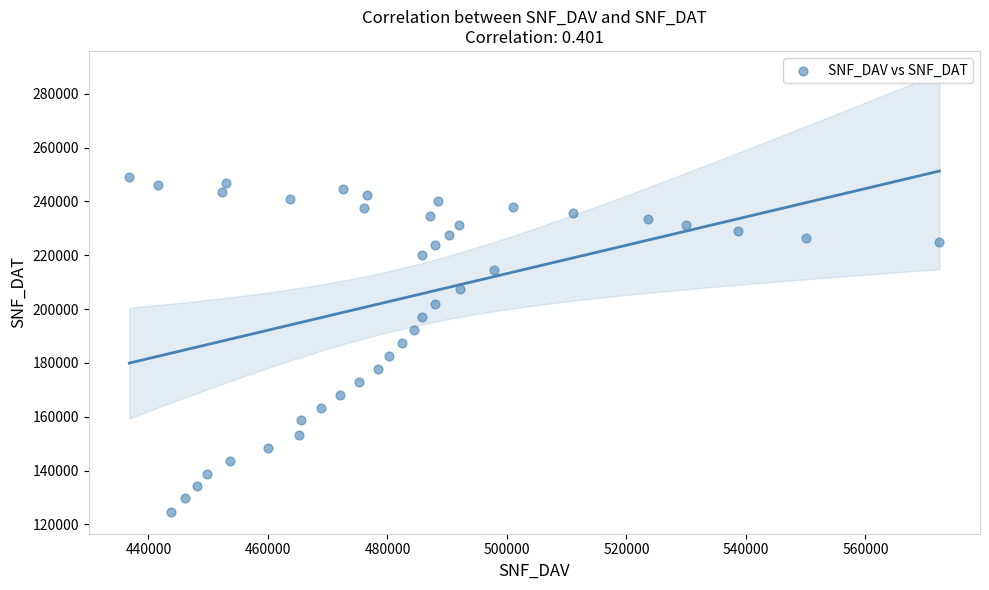

What is the range of Y values (max minus min)?

124322.4